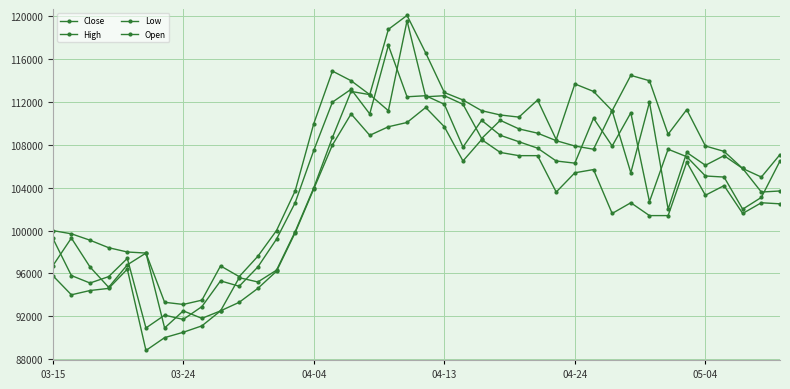

True or false: Close and High intersect in this chart.

False